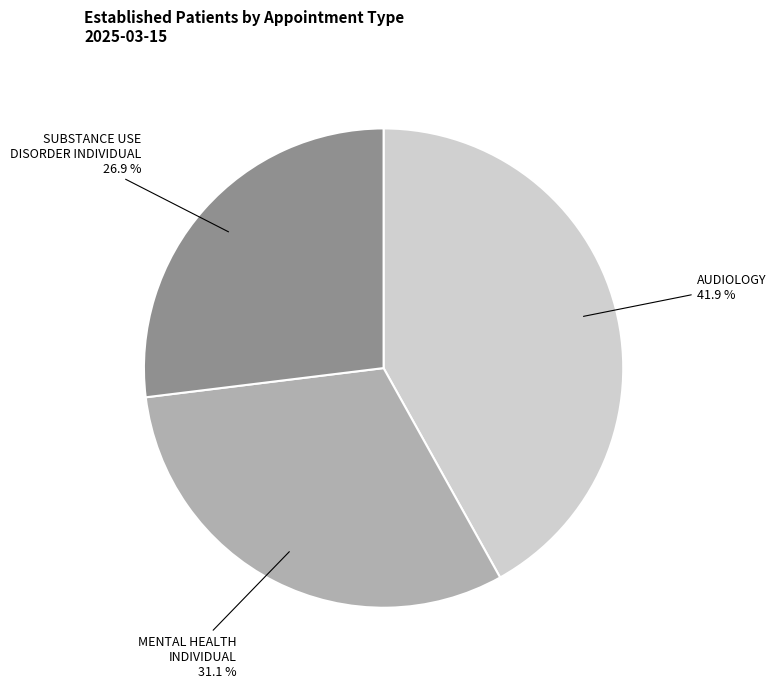

Is there any slice that represents more than half of the pie?

No